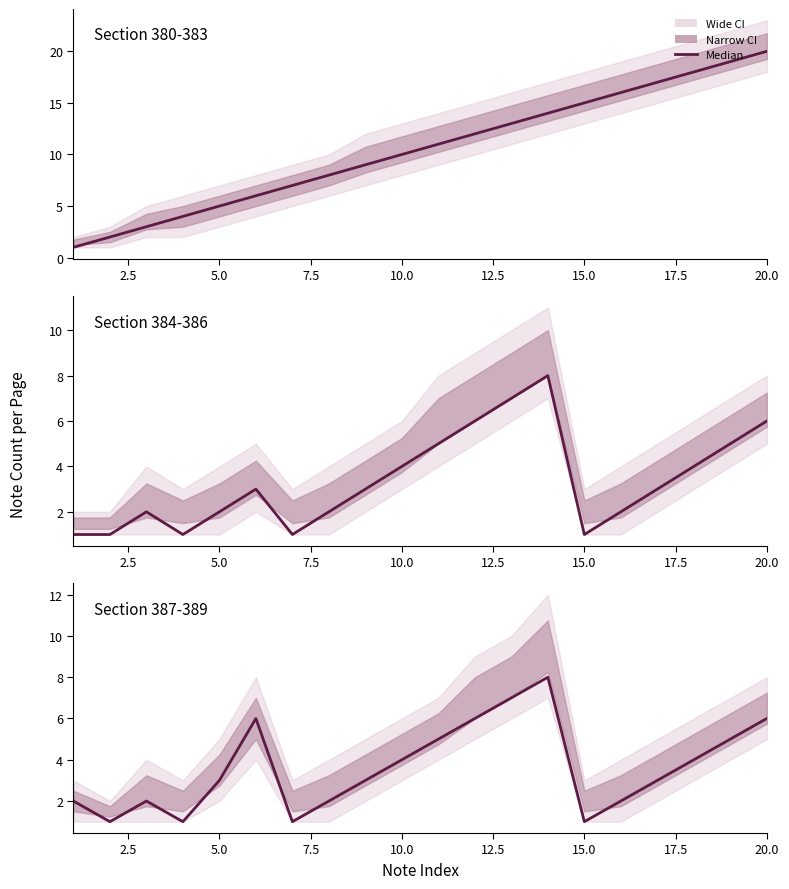

Is it true that Page Notes equals 1 at 16?

False